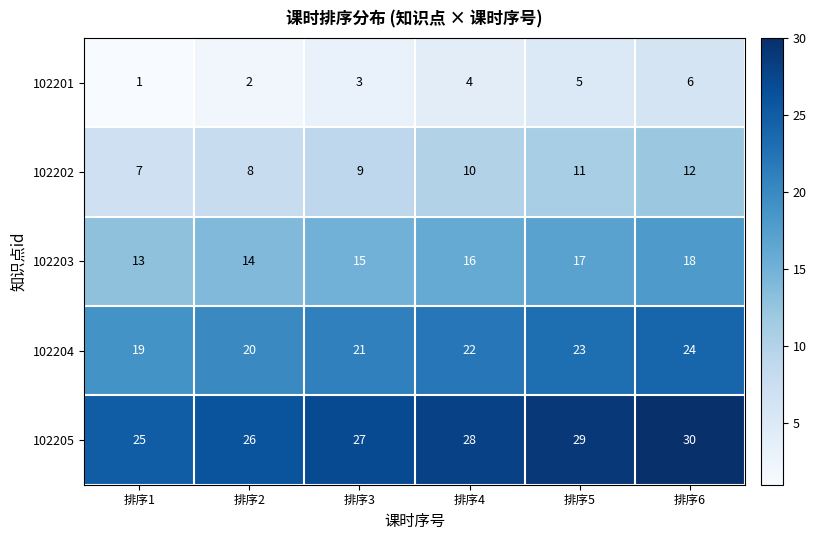

What is the spread (max minus min) of values at 排序3?

24